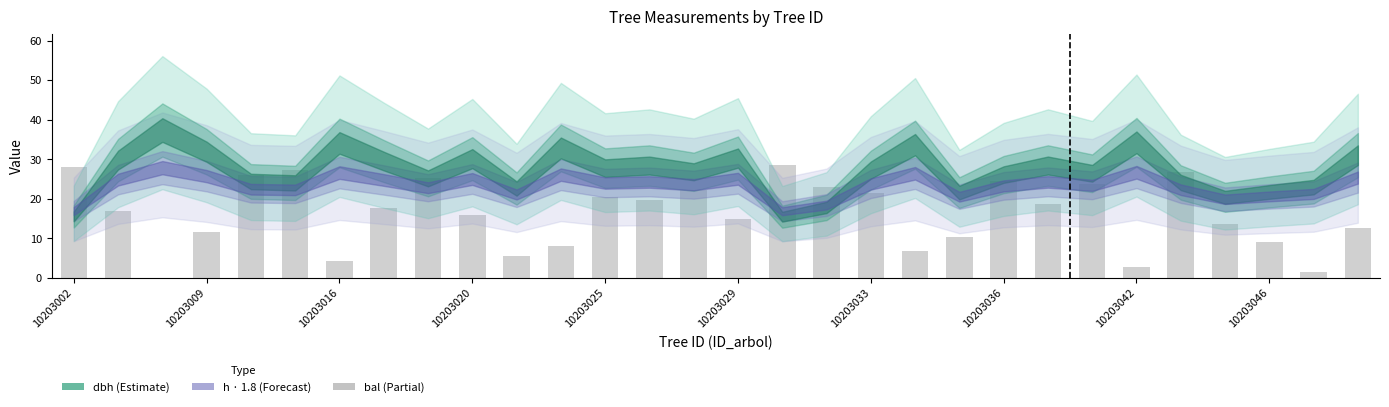

What is the sum of all values?

488.4